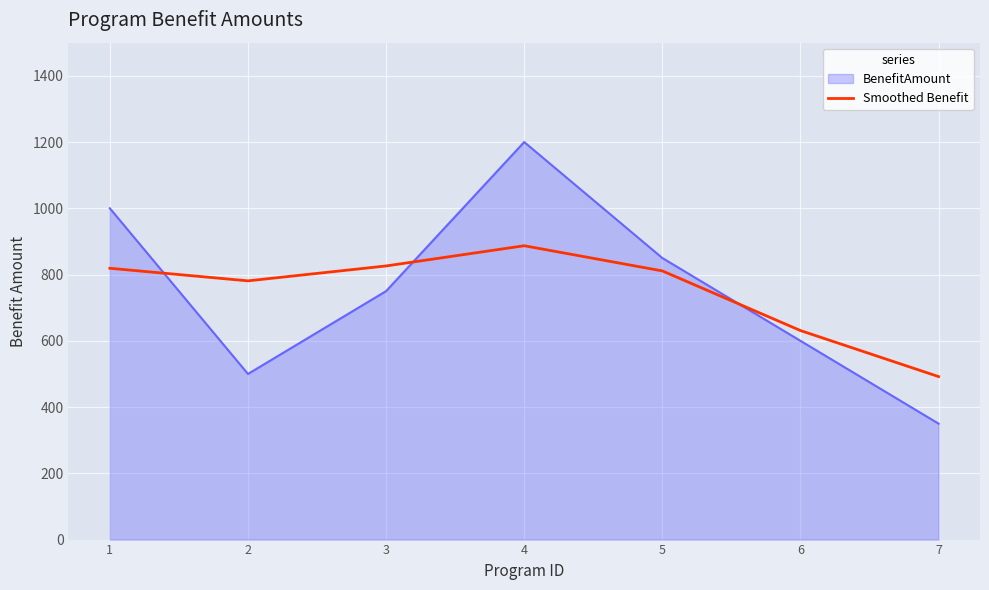

Which series changed the most between 6 and 7?

BenefitAmount